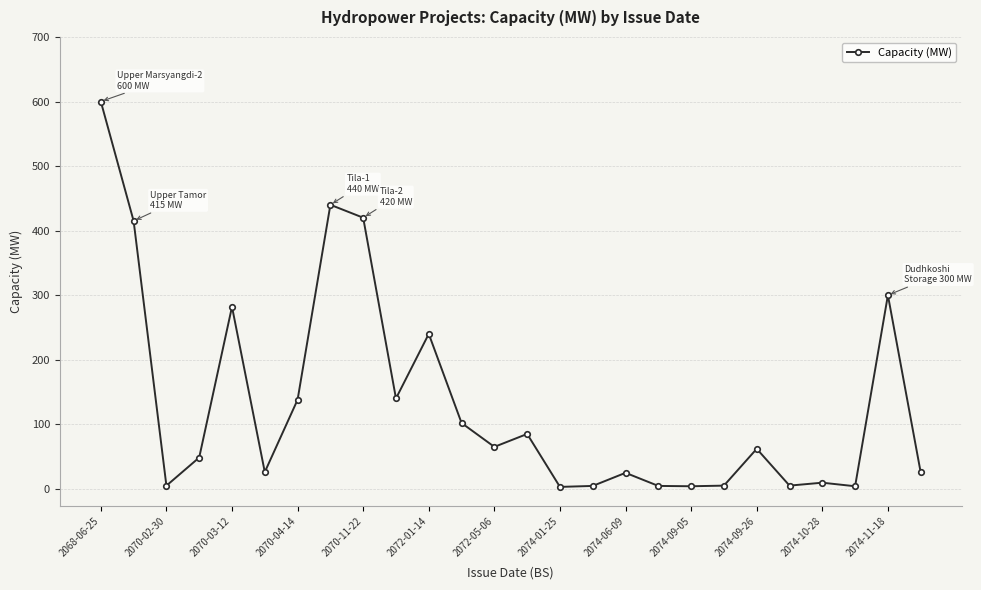

What is the difference between the second highest and second lowest values?

436.0